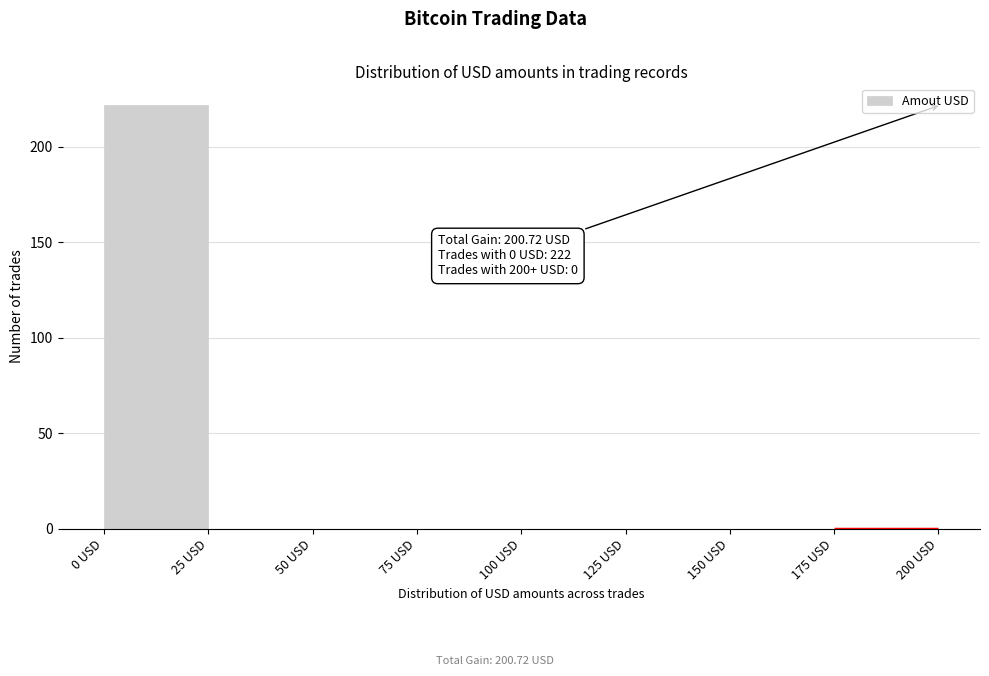

Over which range of the x-axis is the bar tallest?

0 to 25